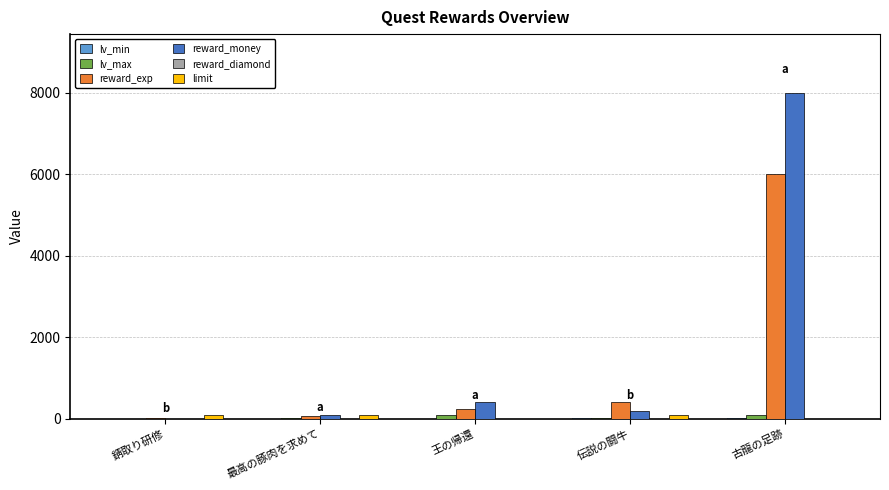

At which label is reward_exp closest to 3012?

伝説の闘牛